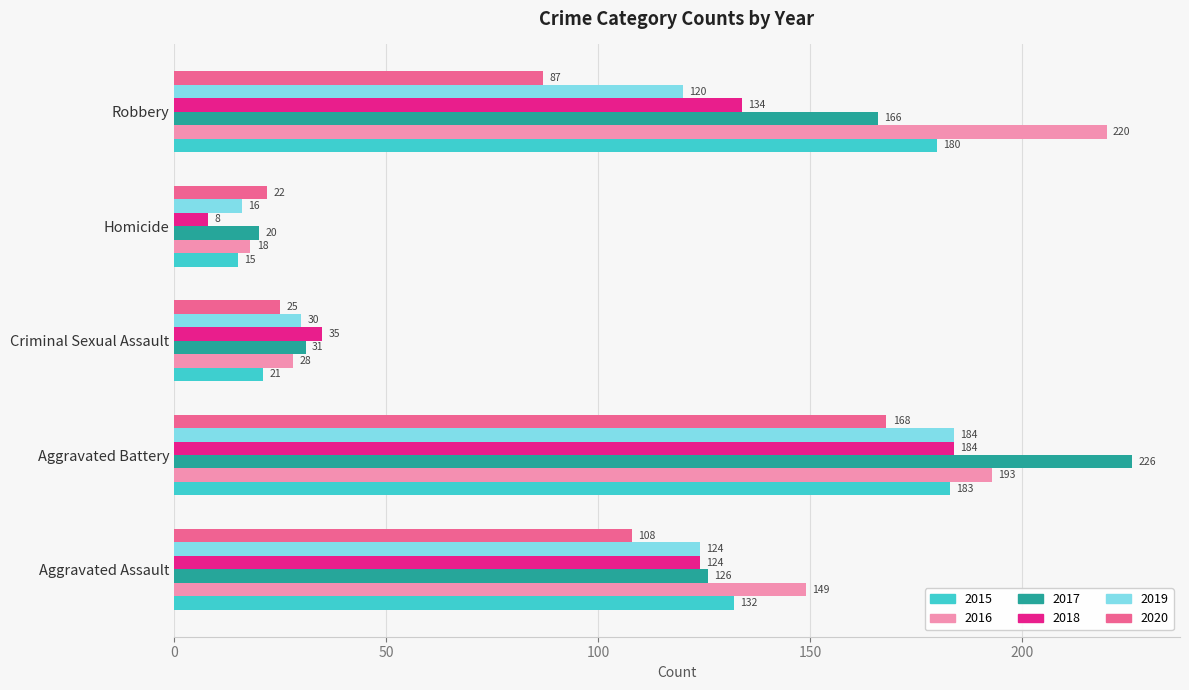

Is it true that 2019 equals 16 at Homicide?

True